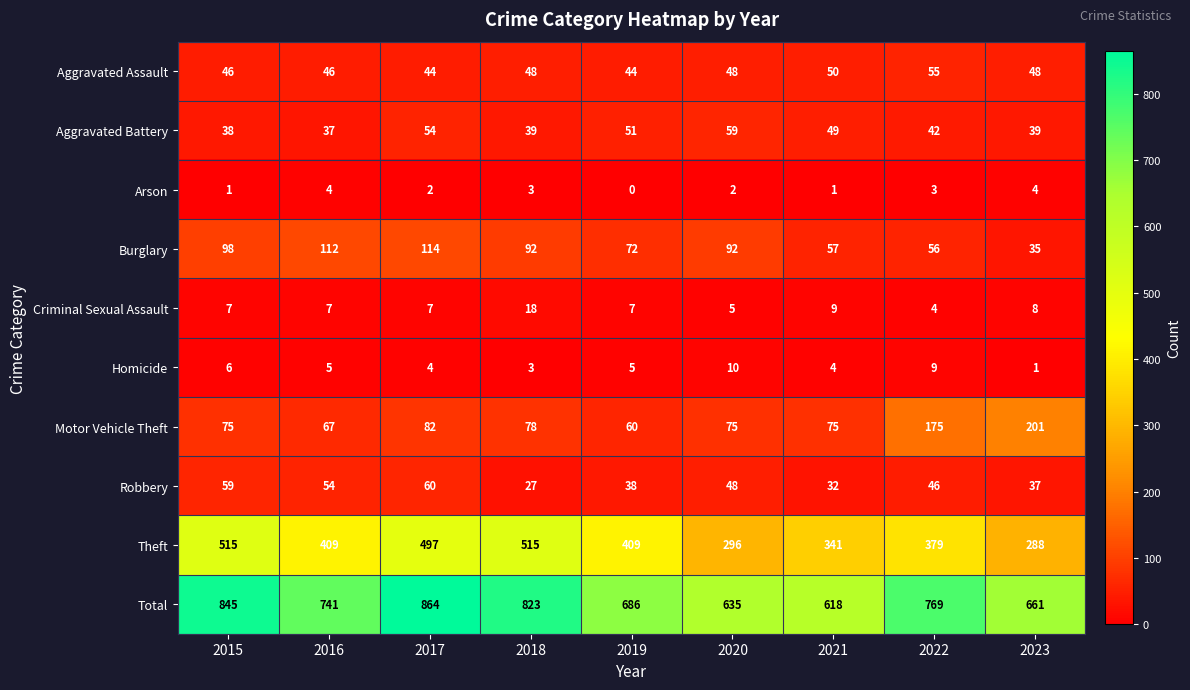

What is the difference between the Arson values at 2023 and 2021?

3